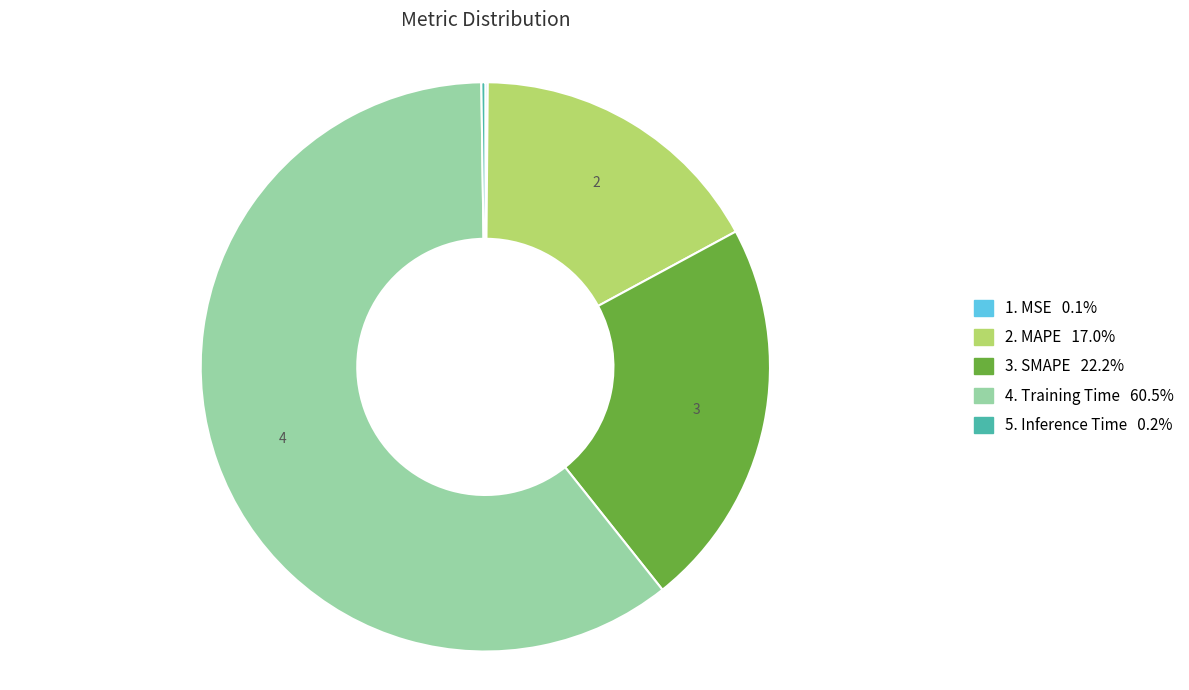

Is there a majority slice in this chart?

Yes